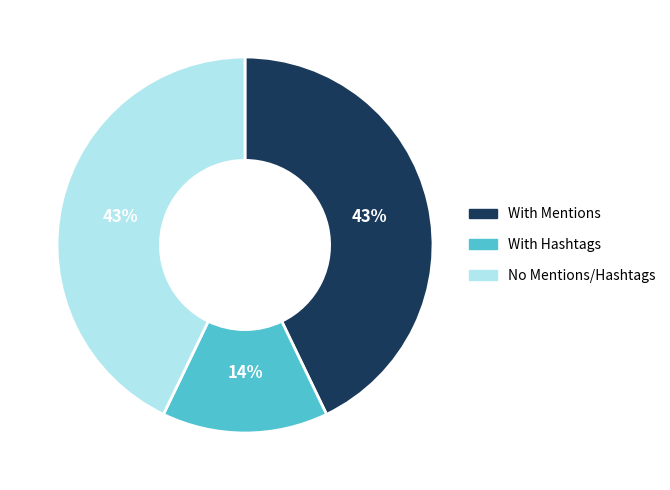

What is the ratio of the value at With Hashtags to the value at No Mentions/Hashtags?

0.3